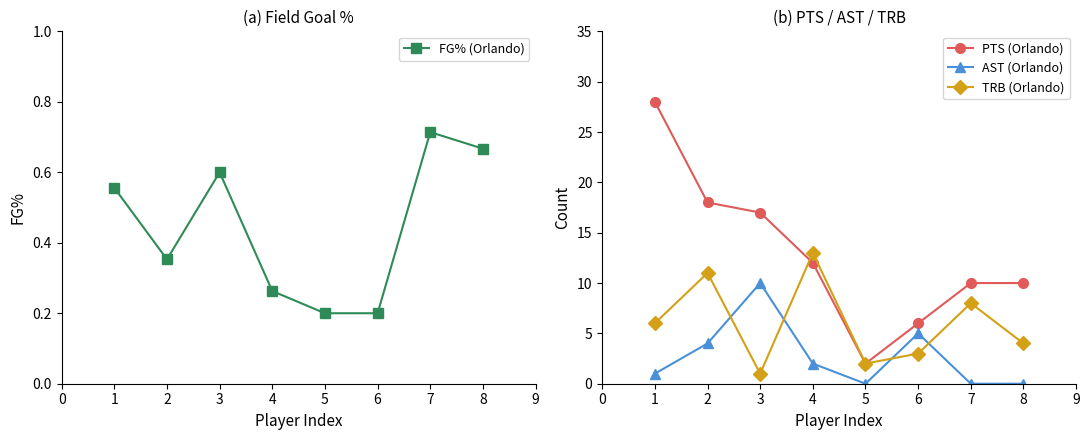

True or false: TRB (Orlando) and PTS (Orlando) cross at least once.

True